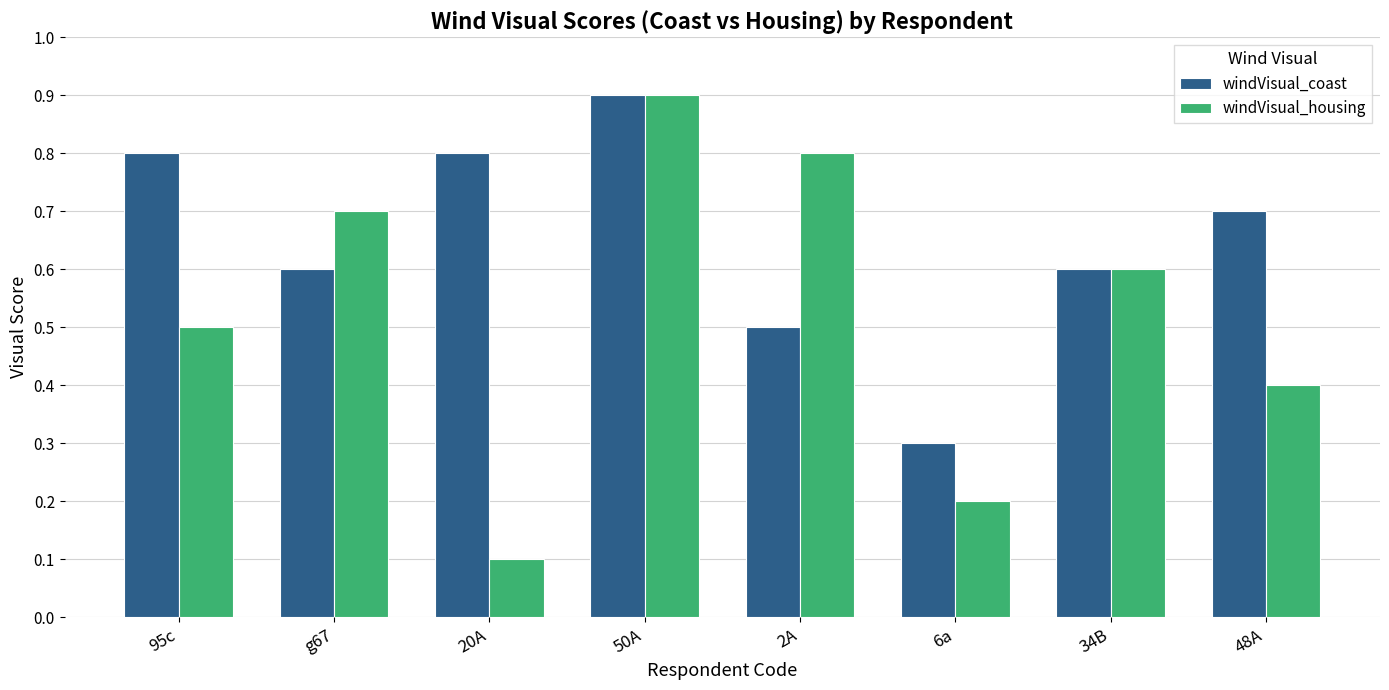

Which series has the widest spread of values?

windVisual_housing